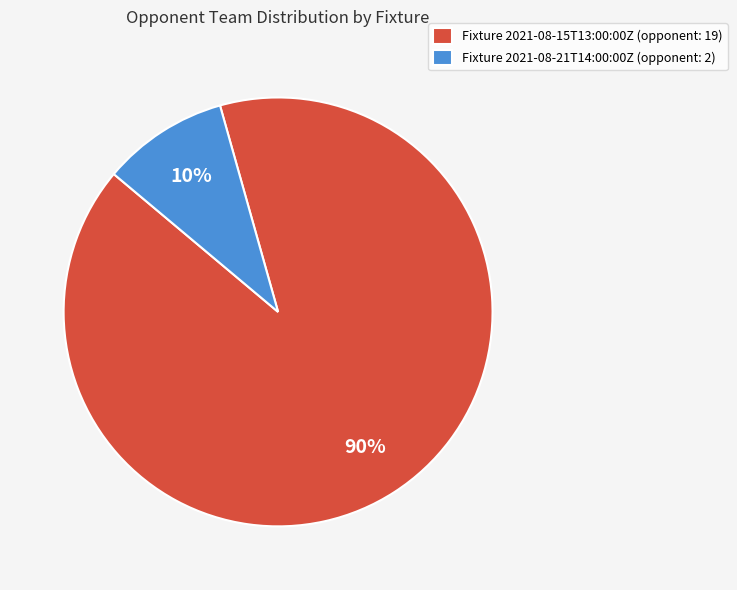

Is the sum of Fixture 2021-08-15T13:00:00Z (opponent: 19) and Fixture 2021-08-21T14:00:00Z (opponent: 2) greater than half?

Yes